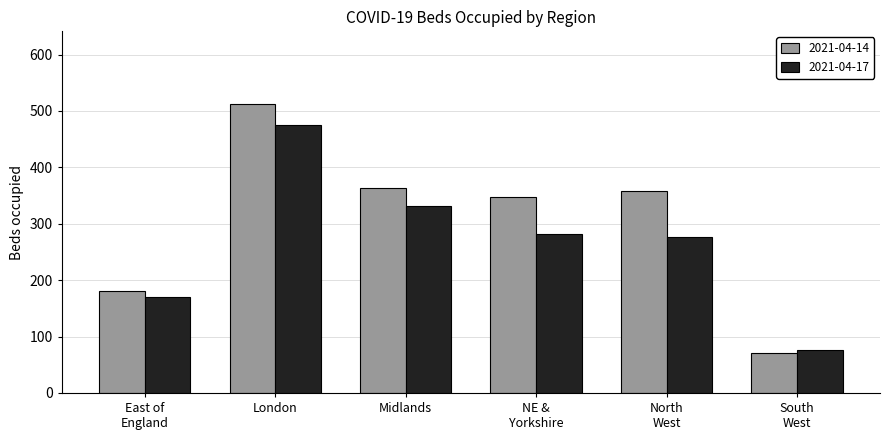

True or false: 2021-04-17 has a value of 167 at Midlands.

False